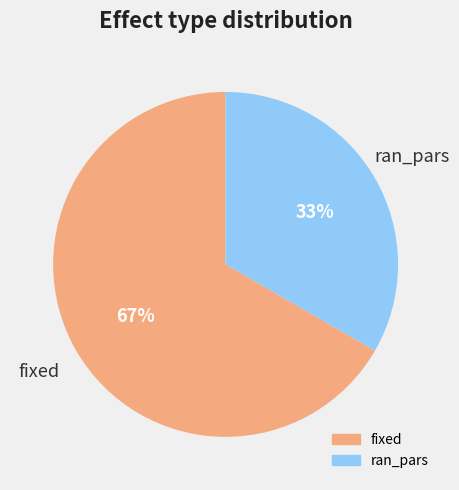

To the nearest percent, what is the average slice percentage?

50%